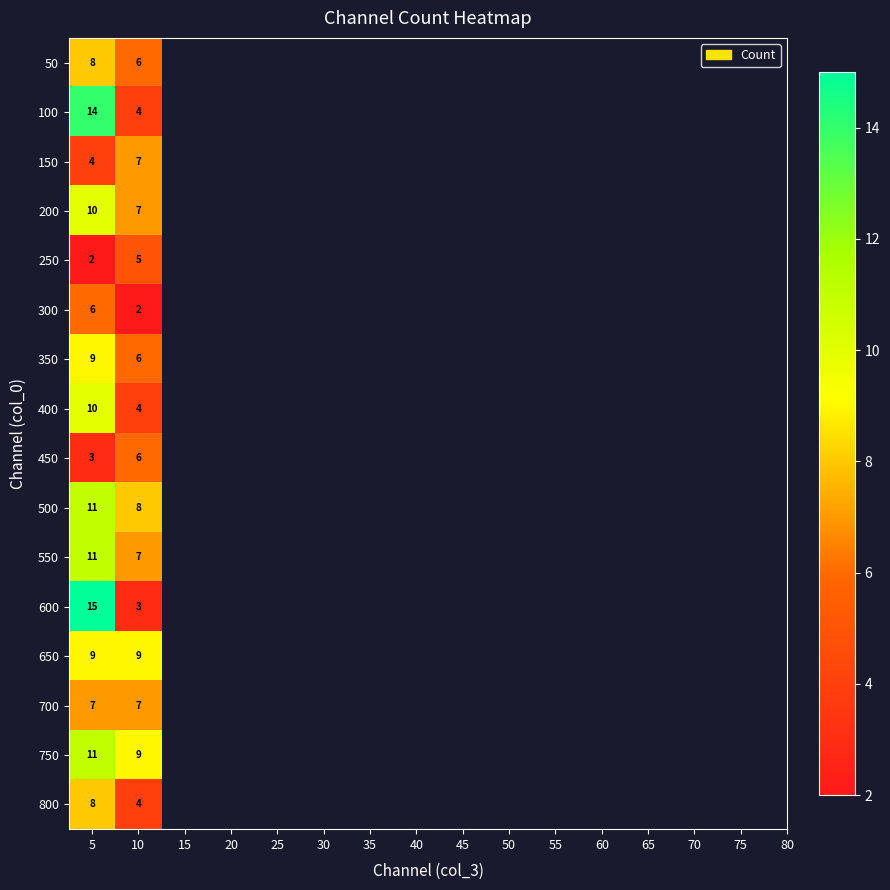

What is the total value across all series at 5?

138